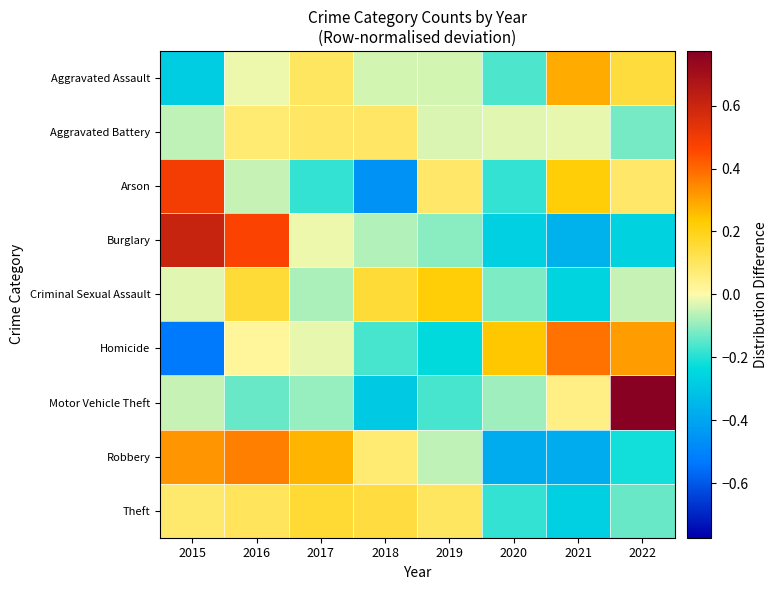

At which category does the chart reach its peak across all series?

2022